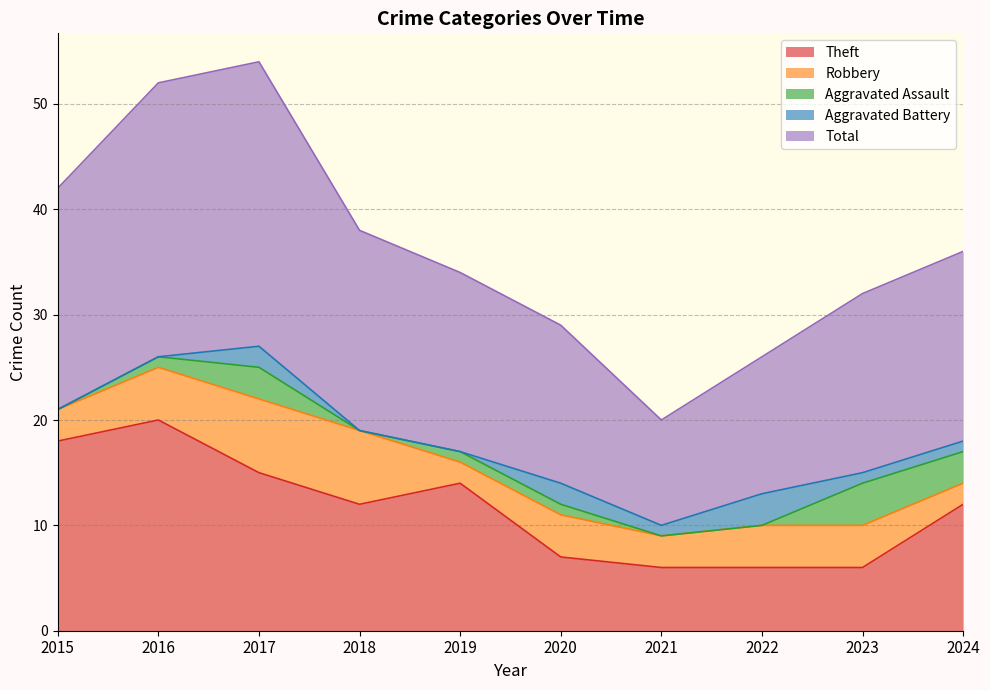

Does the chart have visible grid lines?

Yes